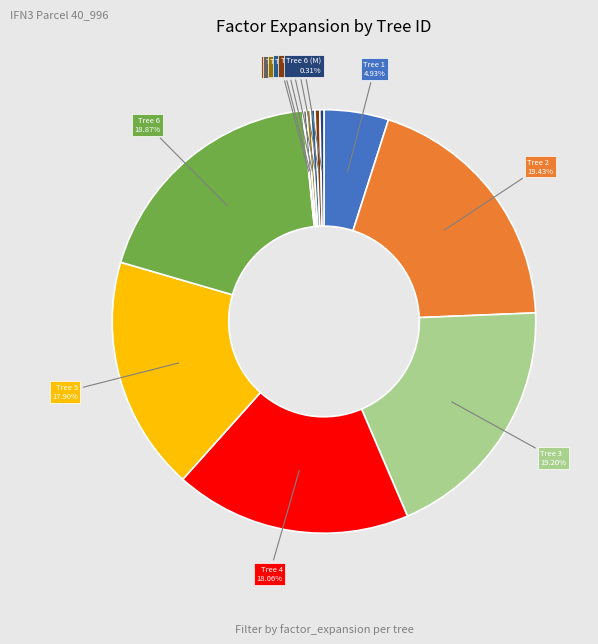

Rank the categories by value from lowest to highest.

IFN3_40_996_A_1 _1_IFN3 (M), IFN3_40_996_A_1 _2_IFN3 (M), IFN3_40_996_A_1 _3_IFN3 (M), IFN3_40_996_A_1 _6_IFN3 (M), IFN3_40_996_A_1 _4_IFN3 (M), IFN3_40_996_A_1 _5_IFN3 (M), IFN3_40_996_A_1 _1_IFN3, IFN3_40_996_A_1 _5_IFN3, IFN3_40_996_A_1 _4_IFN3, IFN3_40_996_A_1 _6_IFN3, IFN3_40_996_A_1 _3_IFN3, IFN3_40_996_A_1 _2_IFN3